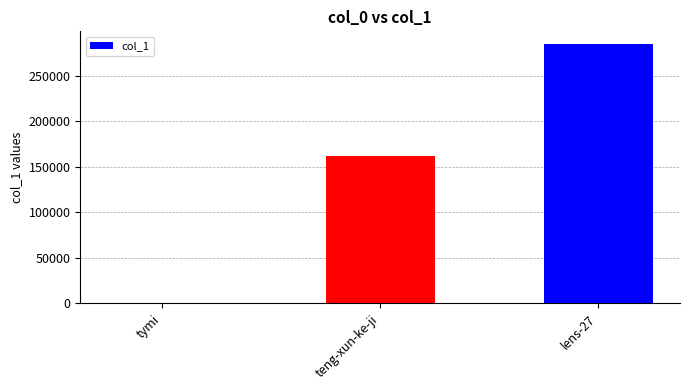

What is the change in value from teng-xun-ke-ji to lens-27?

+122618